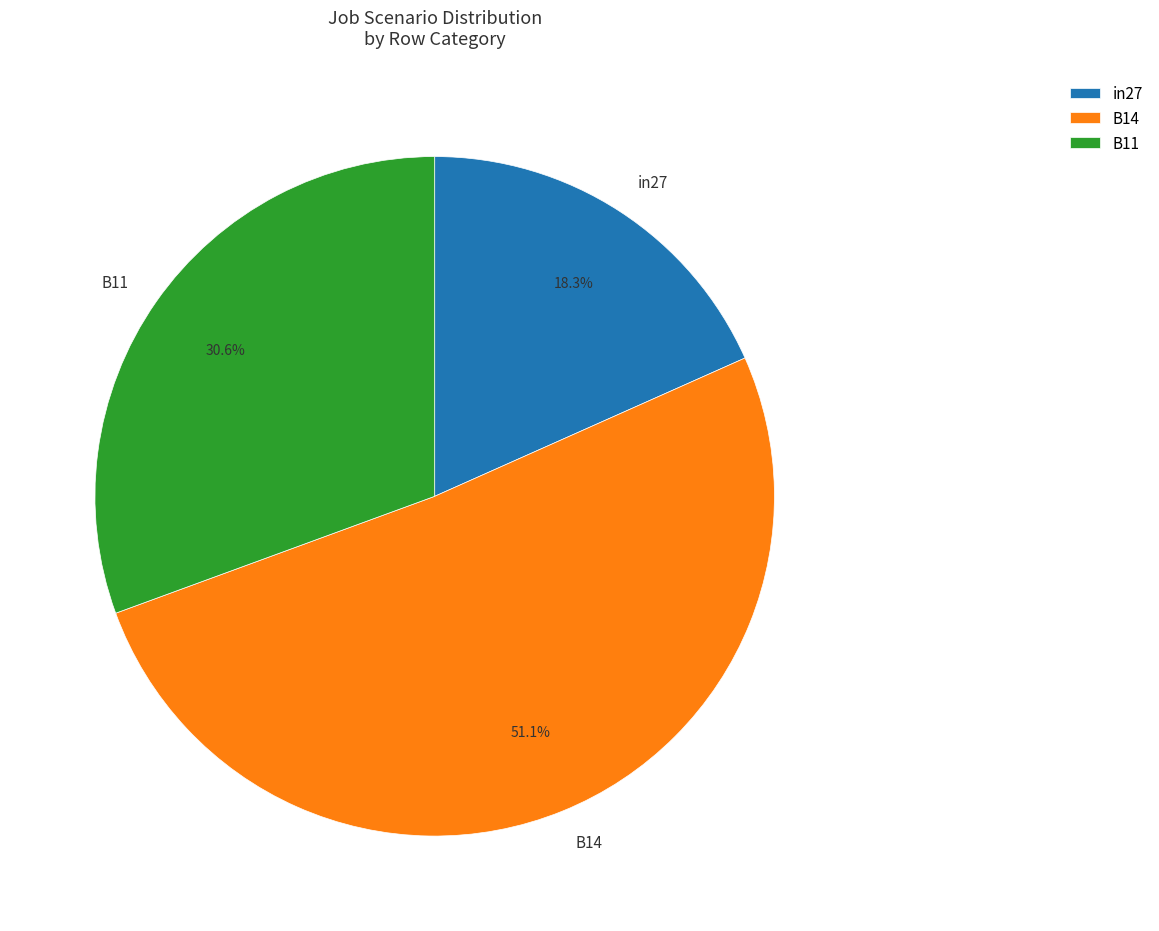

Which category has the smallest portion of the pie?

in27